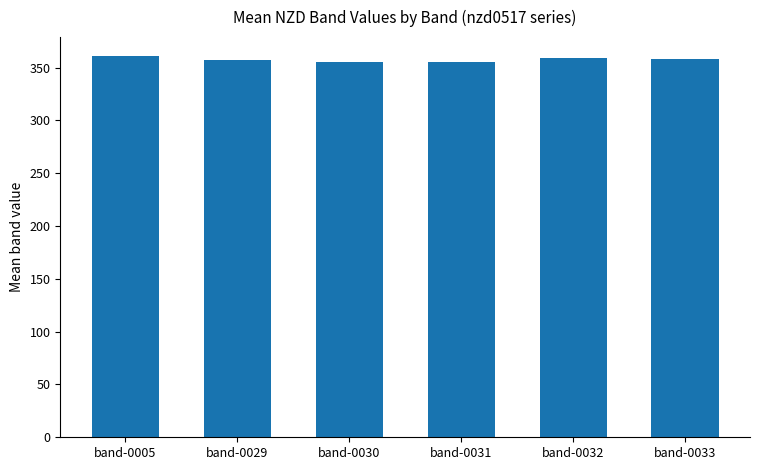

What is the value of the 3rd bar from the left?

355.6